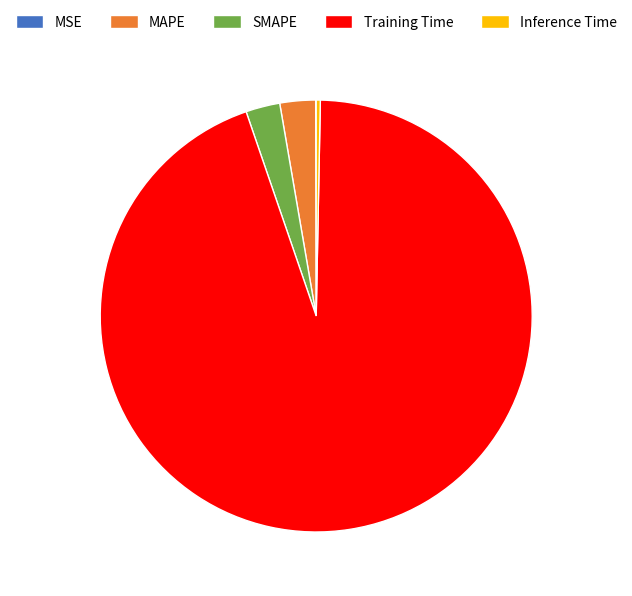

Which has a higher value, MAPE or Inference Time?

MAPE